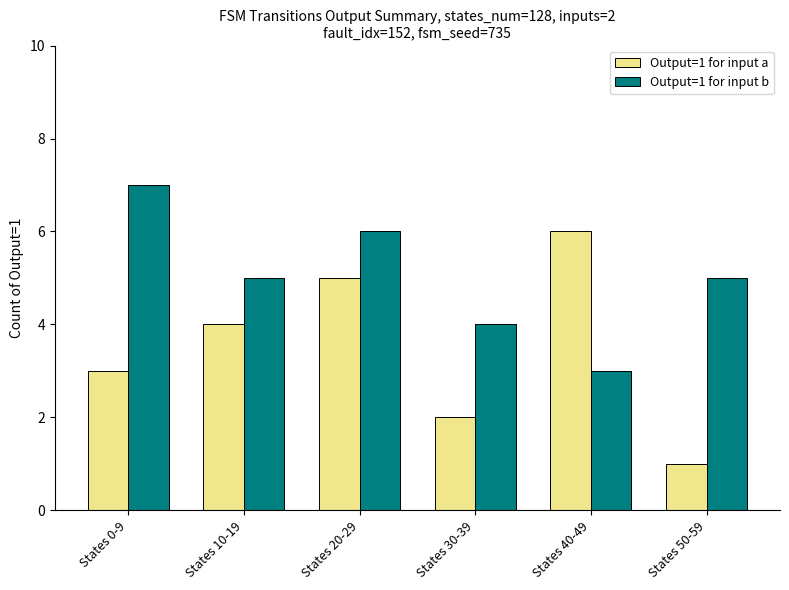

Which series has the widest spread of values?

Output=1 for input a